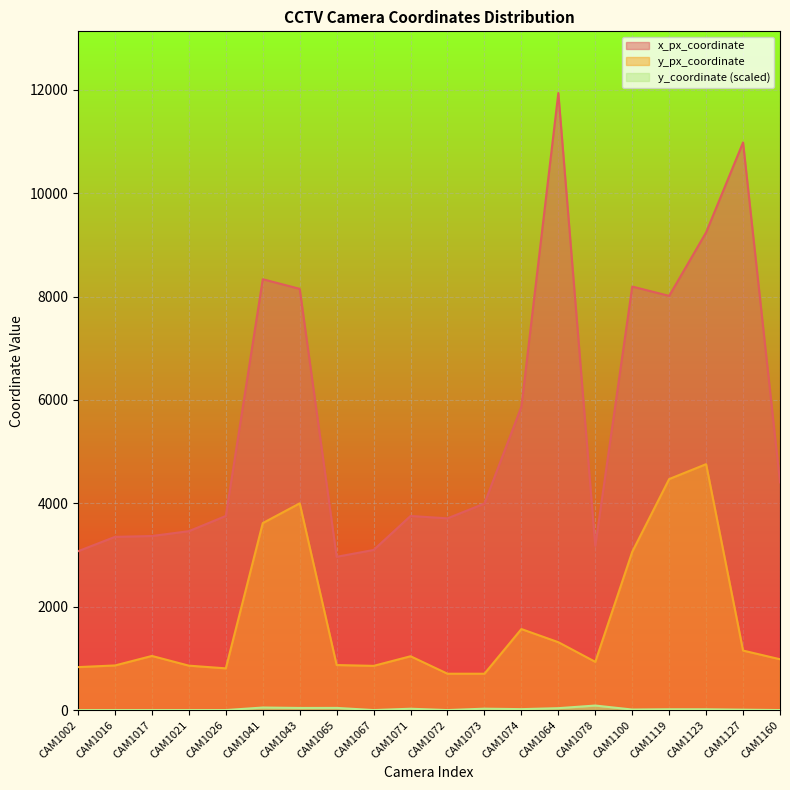

Between CAM1064 and CAM1002, which is larger?

CAM1064